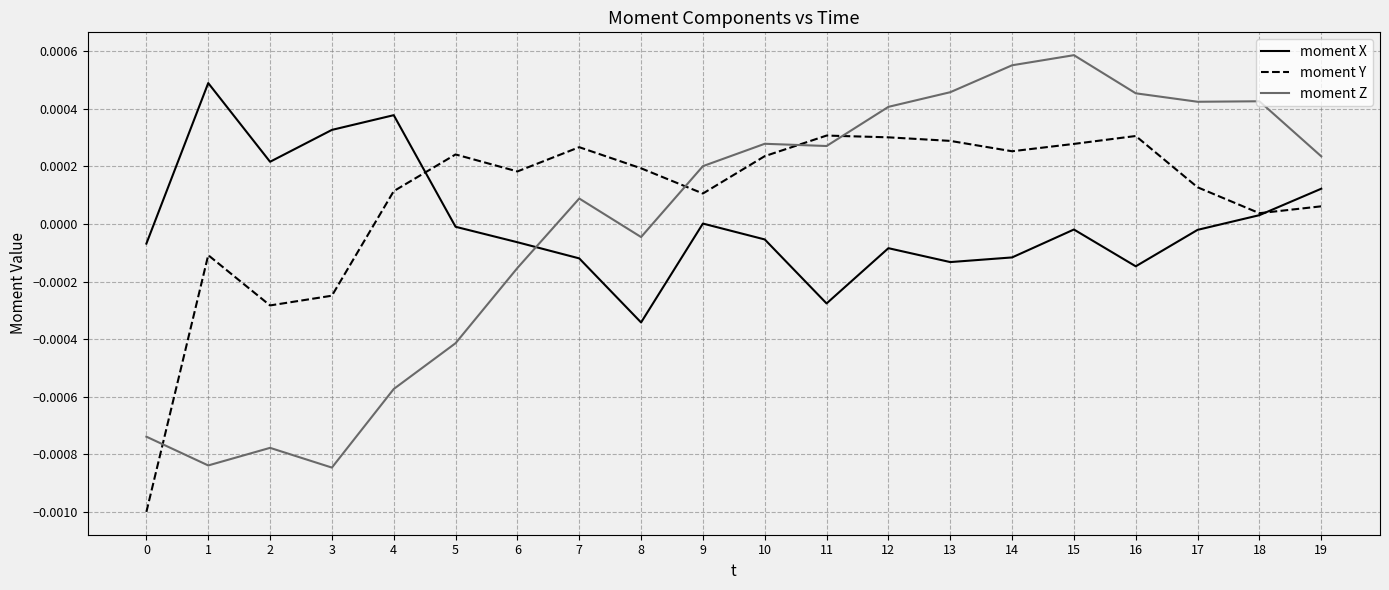

Between which two adjacent categories do moment Z and moment X first intersect?

6 and 7